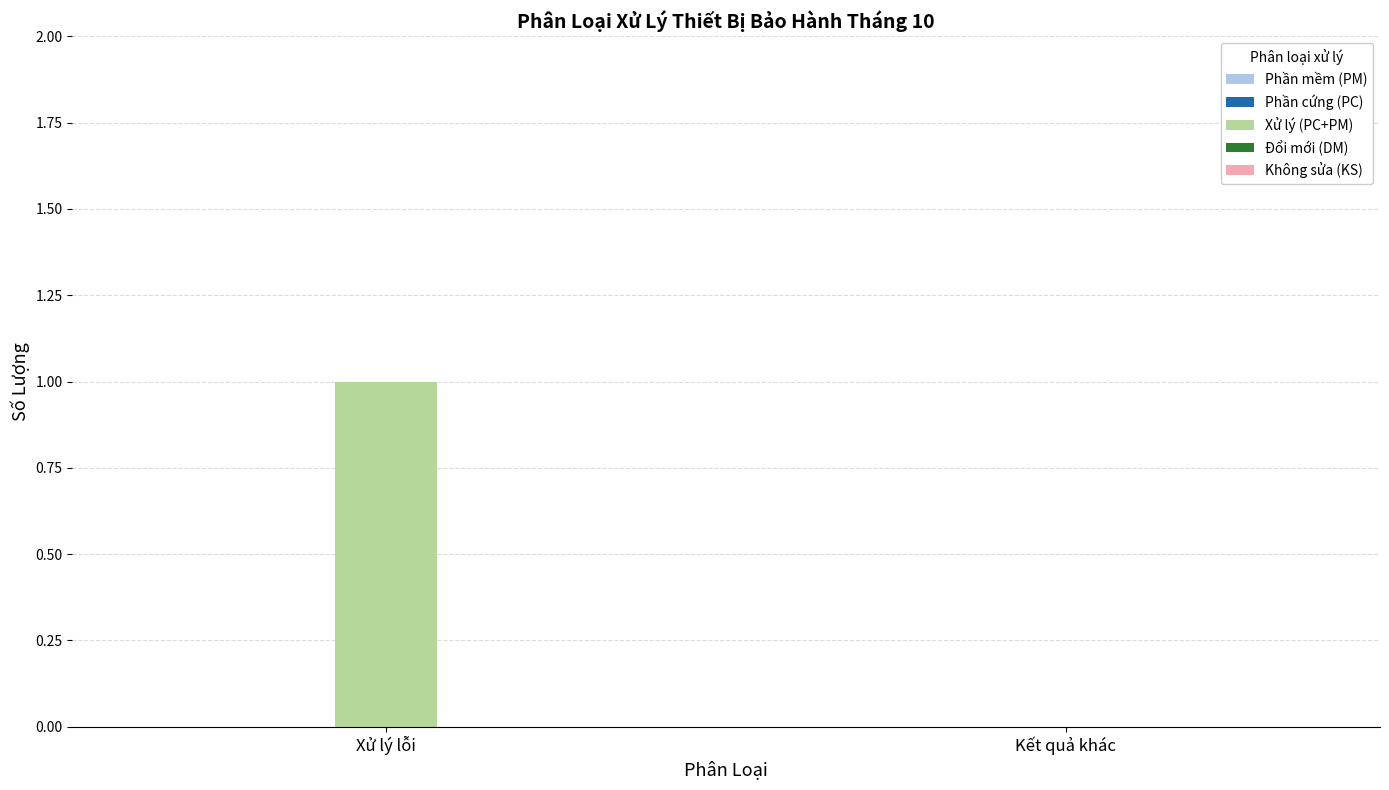

Which has a higher value, Kết quả khác or Xử lý lỗi?

Xử lý lỗi